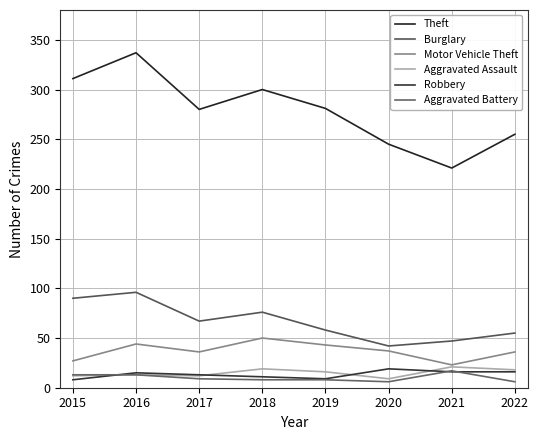

The Aggravated Battery series shows 6 at 2020. True or false?

True